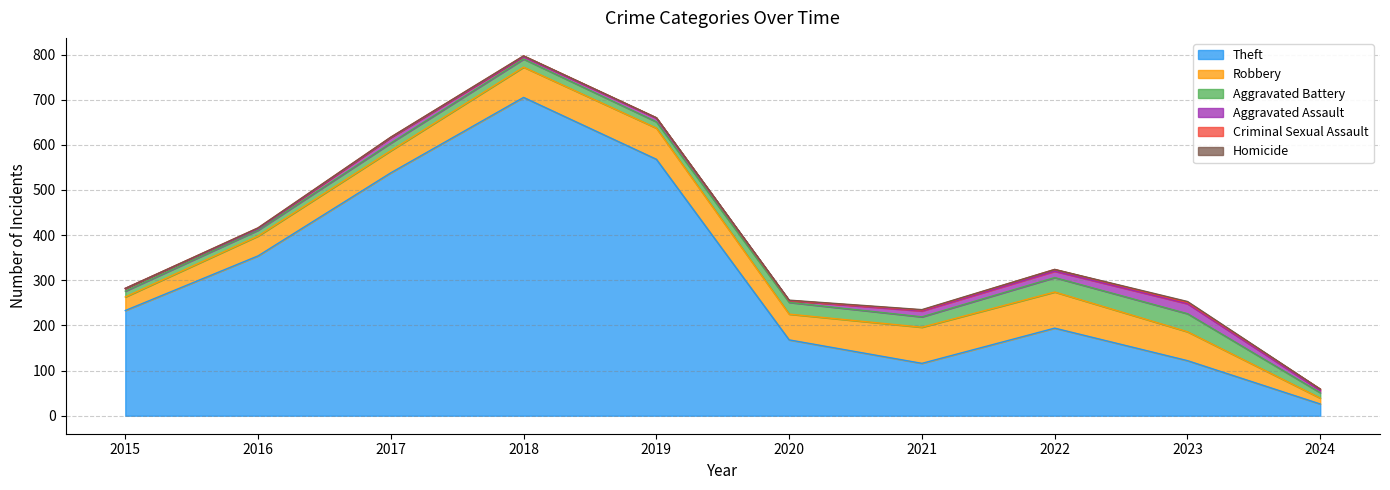

The value of Theft at 2023 is 203. True or false?

False